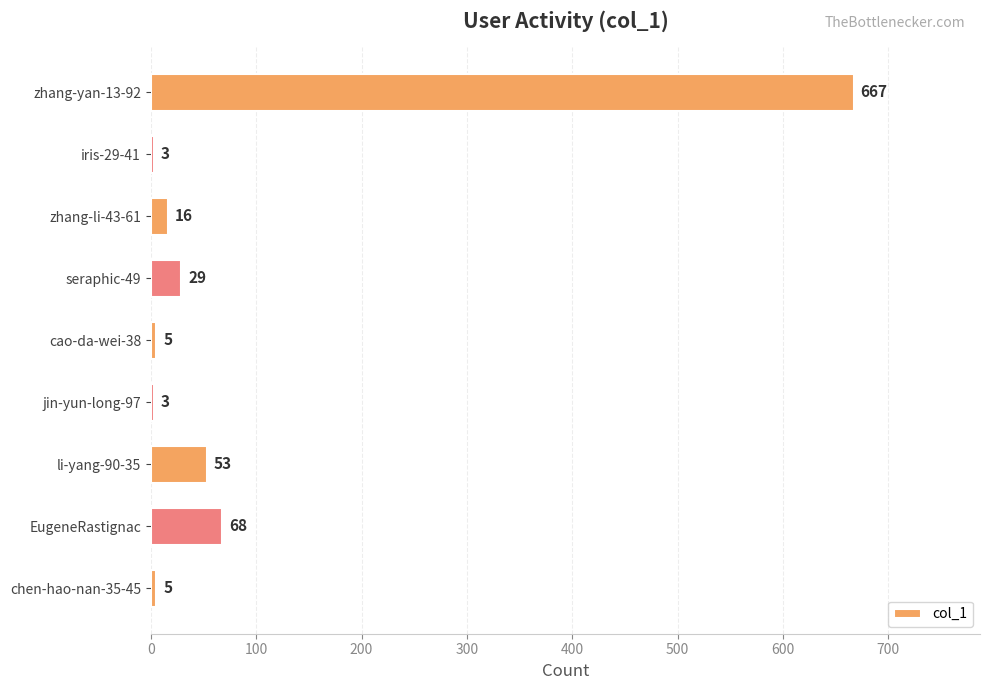

What is the change in value from li-yang-90-35 to chen-hao-nan-35-45?

-48